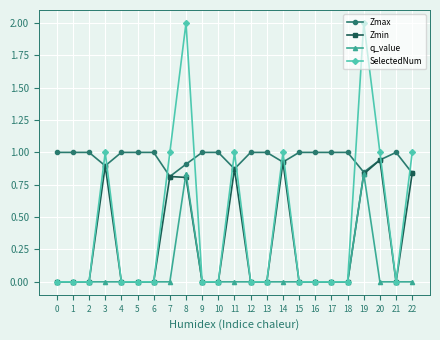

List the series in order of their overall mean, lowest first.

q_value, Zmin, SelectedNum, Zmax